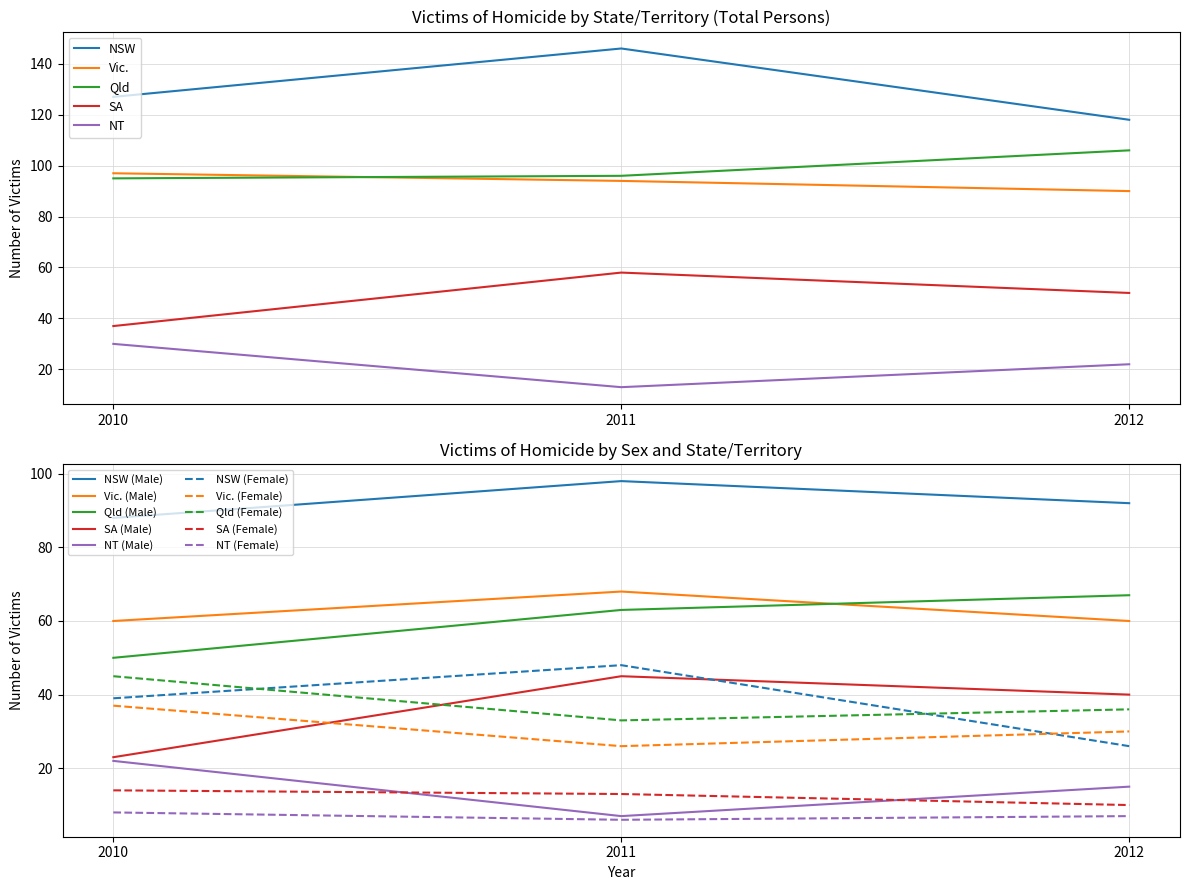

At how many categories does at least one series exceed 132?

1